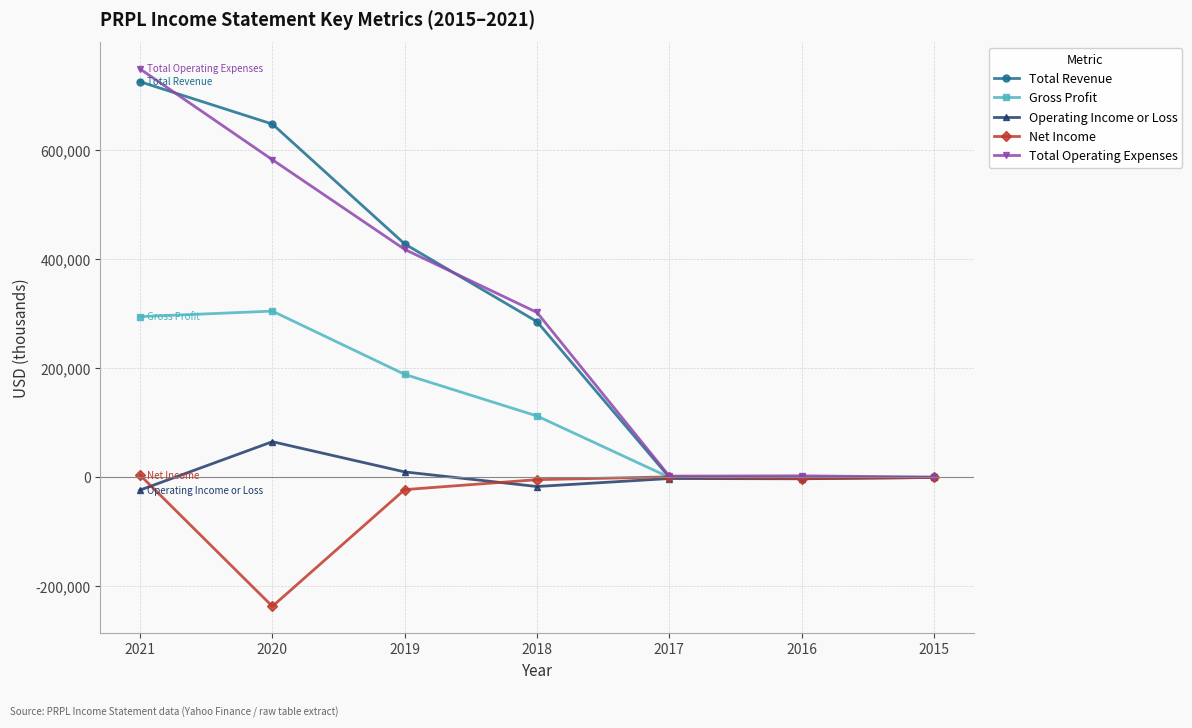

How many Total Revenue values are between 0 and 648500?

6